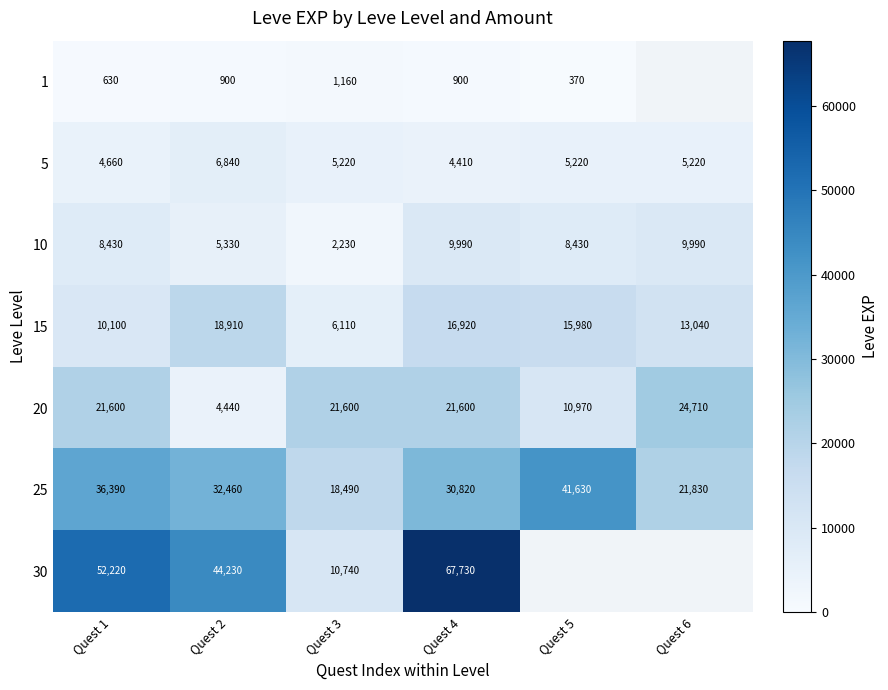

At which category is the sum across all series the highest?

Quest 4